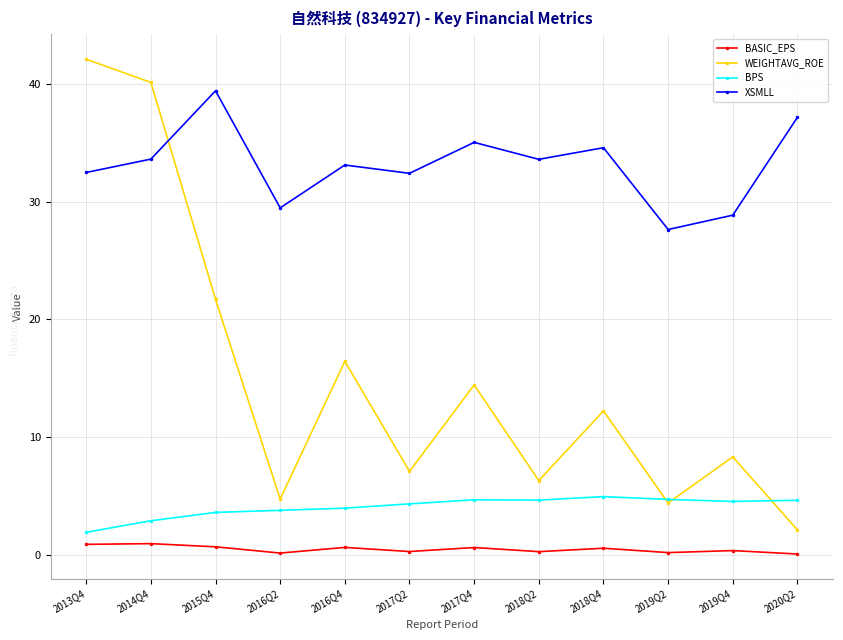

What is the difference between the maximum and minimum values in the WEIGHTAVG_ROE series?

39.9